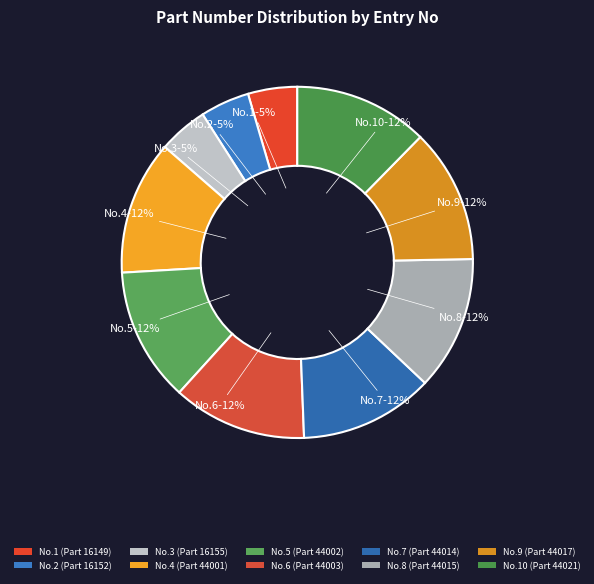

How many slices are in this pie chart?

10